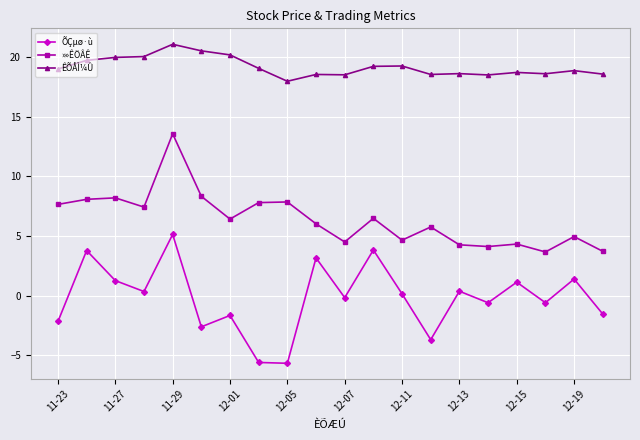

True or false: ÊÕÅÌ¼Û and »»ÊÖÂÊ cross at least once.

False